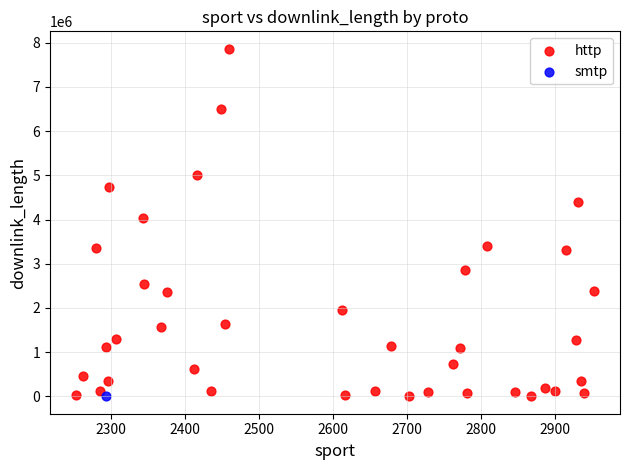

What are all the series names shown in the legend?

http, smtp